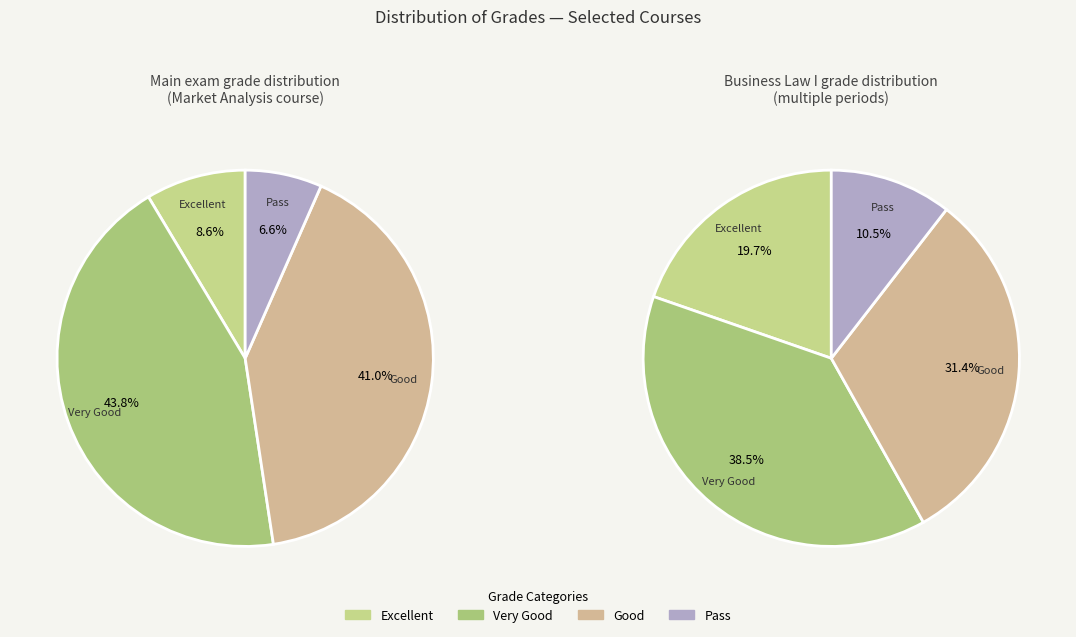

Which category has the biggest portion of the pie?

Very Good